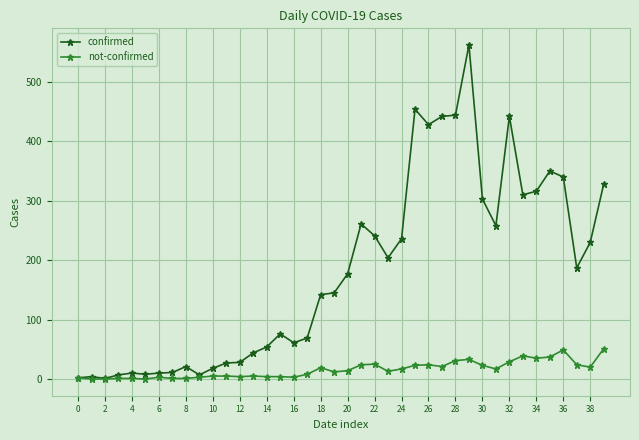

Which series has the largest range (max minus min)?

confirmed